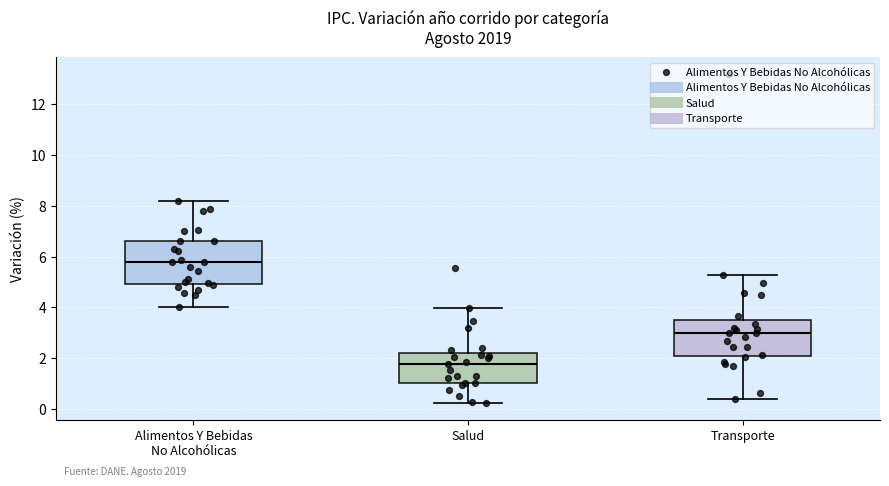

Which box has the highest median line?

Alimentos Y Bebidas No Alcohólicas